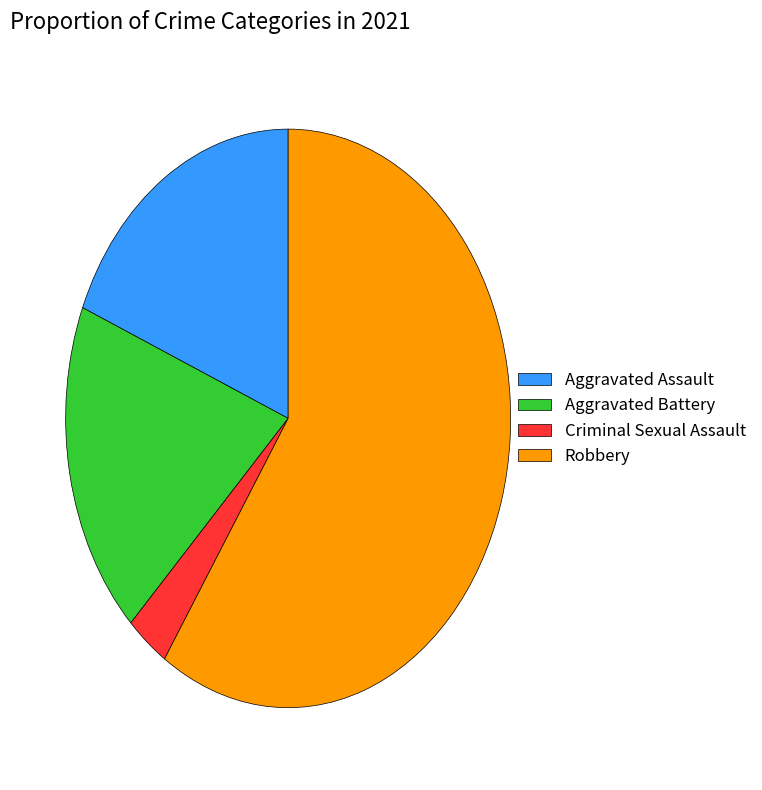

Combined, do Aggravated Assault and Aggravated Battery account for over 50%?

No